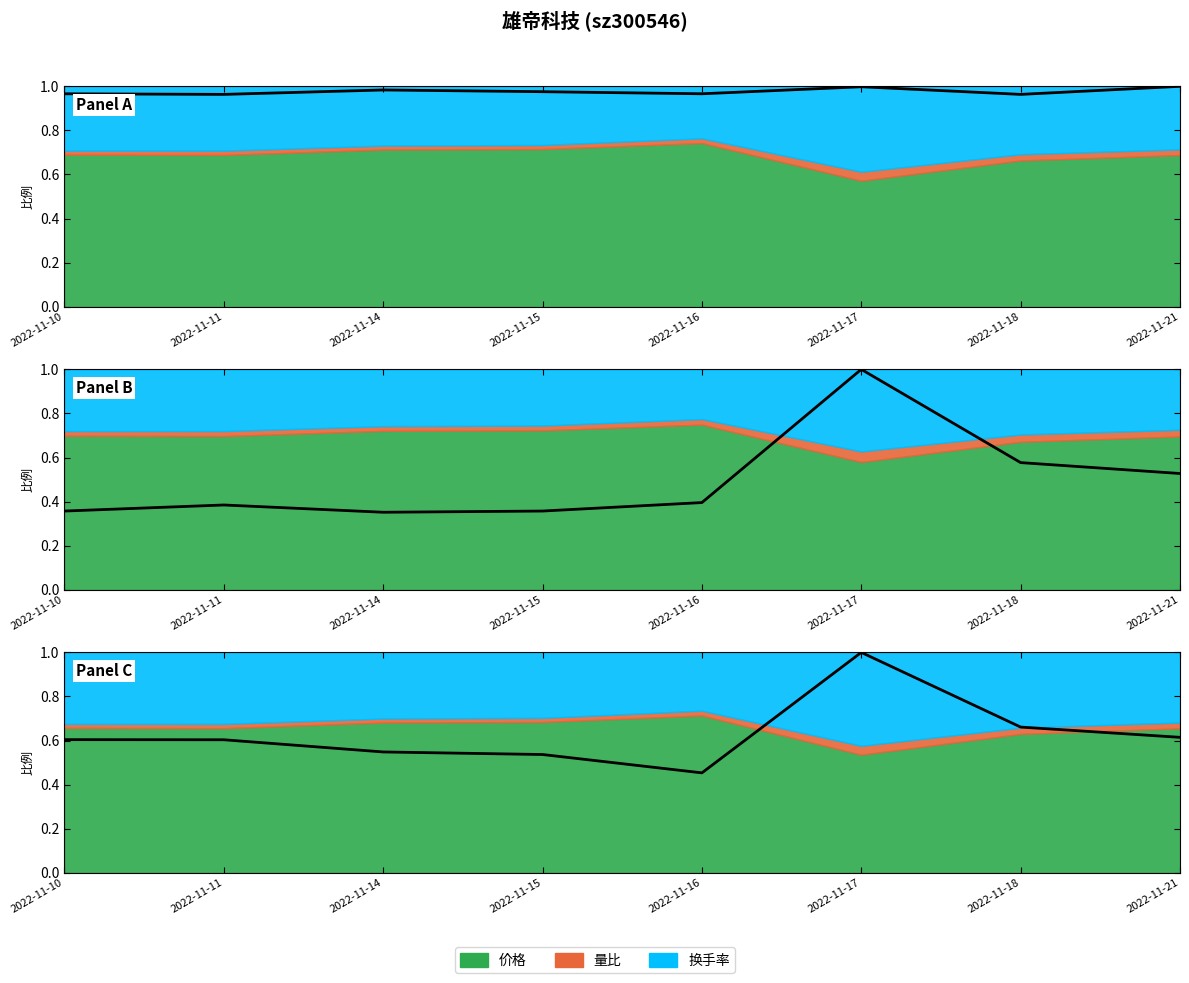

What is the highest value of the 量比(归一) series?

1.0